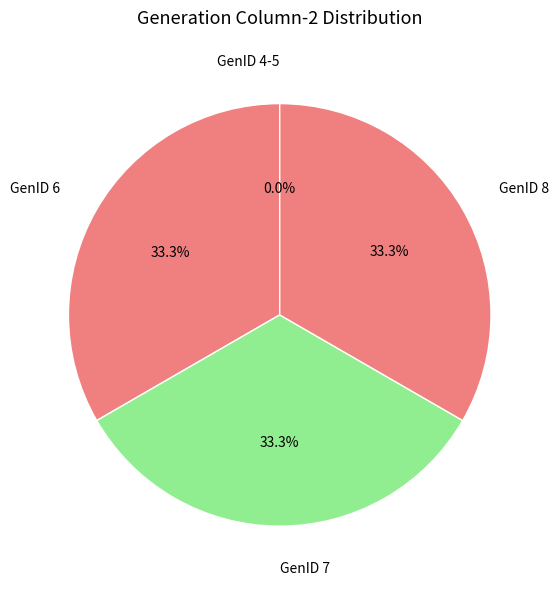

What portion of the pie excludes GenID 6?

66.7%